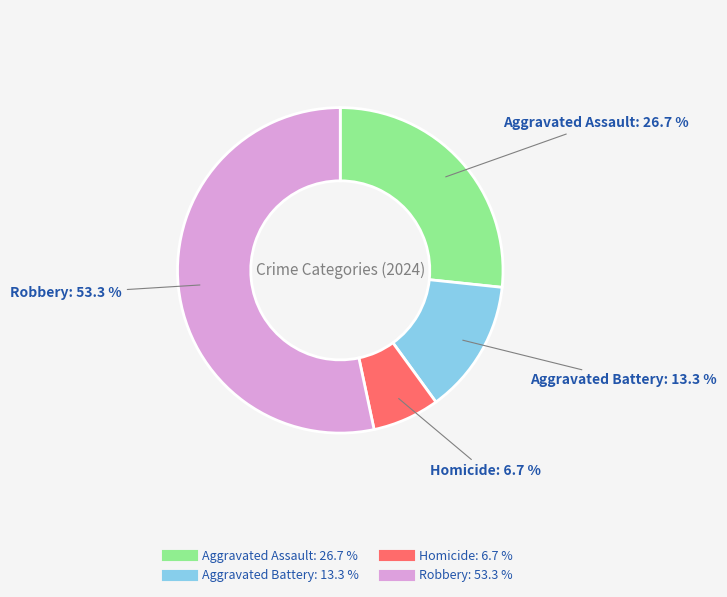

To the nearest percent, what is the difference between the Aggravated Assault and Aggravated Battery slice percentages?

13%